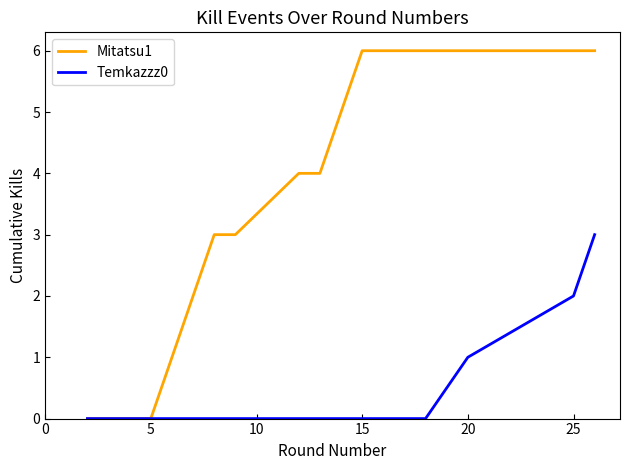

Which series has the largest range (max minus min)?

Mitatsu1